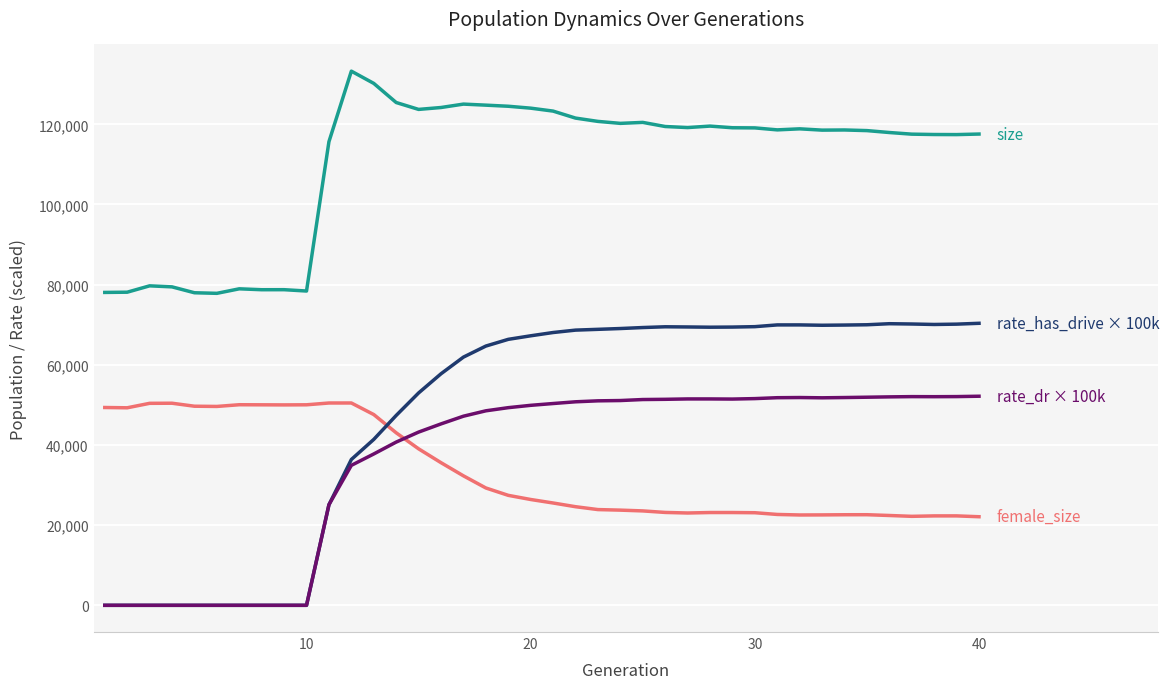

What is the greatest value displayed?

133258.0